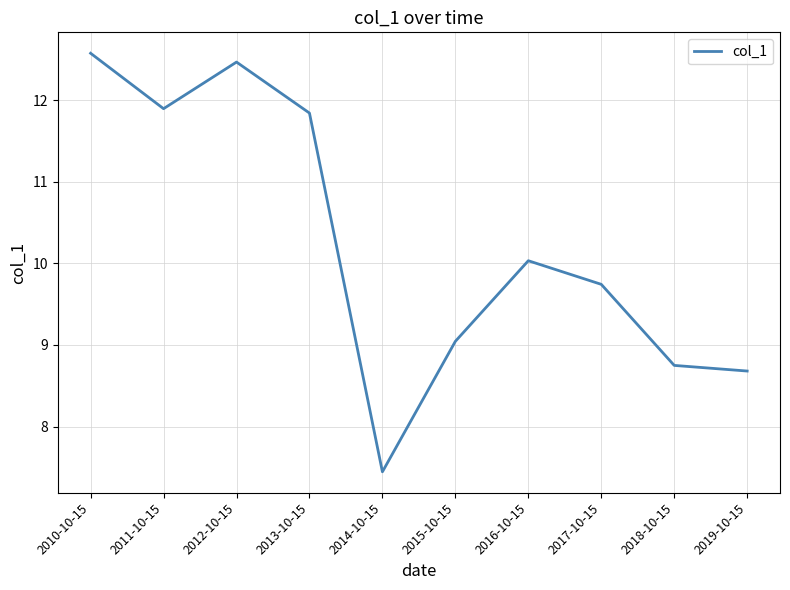

Where is the first local minimum?

2011-10-15